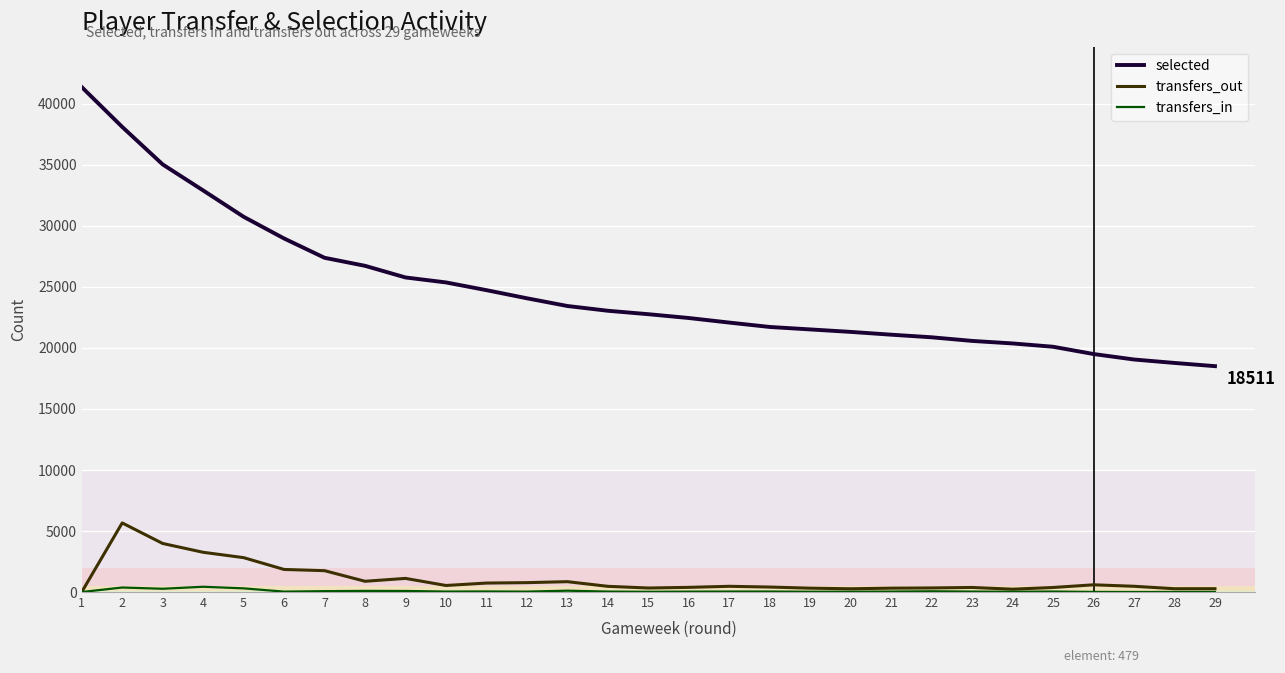

Which series has the largest total across all categories?

selected